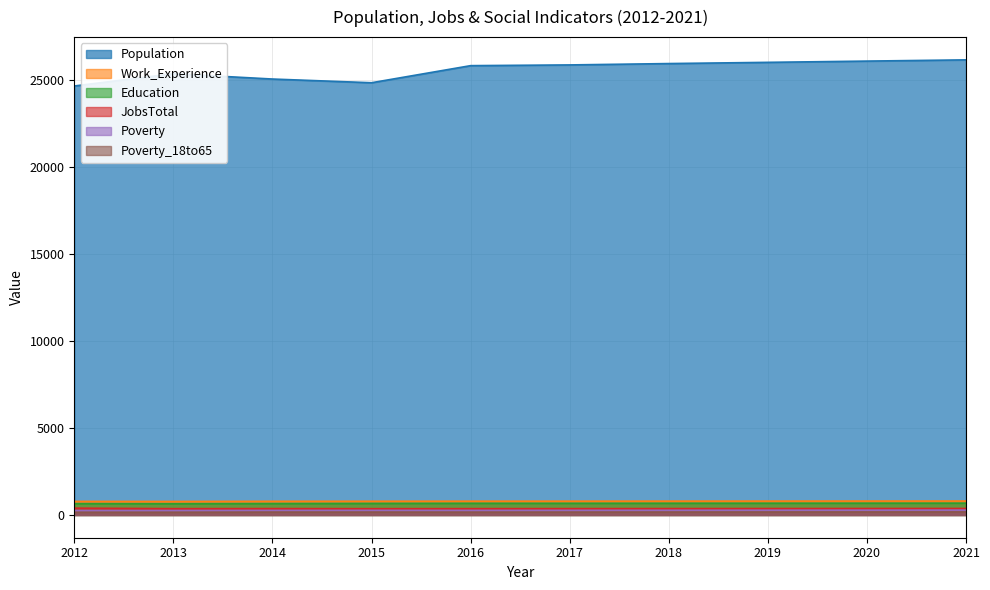

True or false: JobsTotal has more than 2 points higher than both neighbors.

False